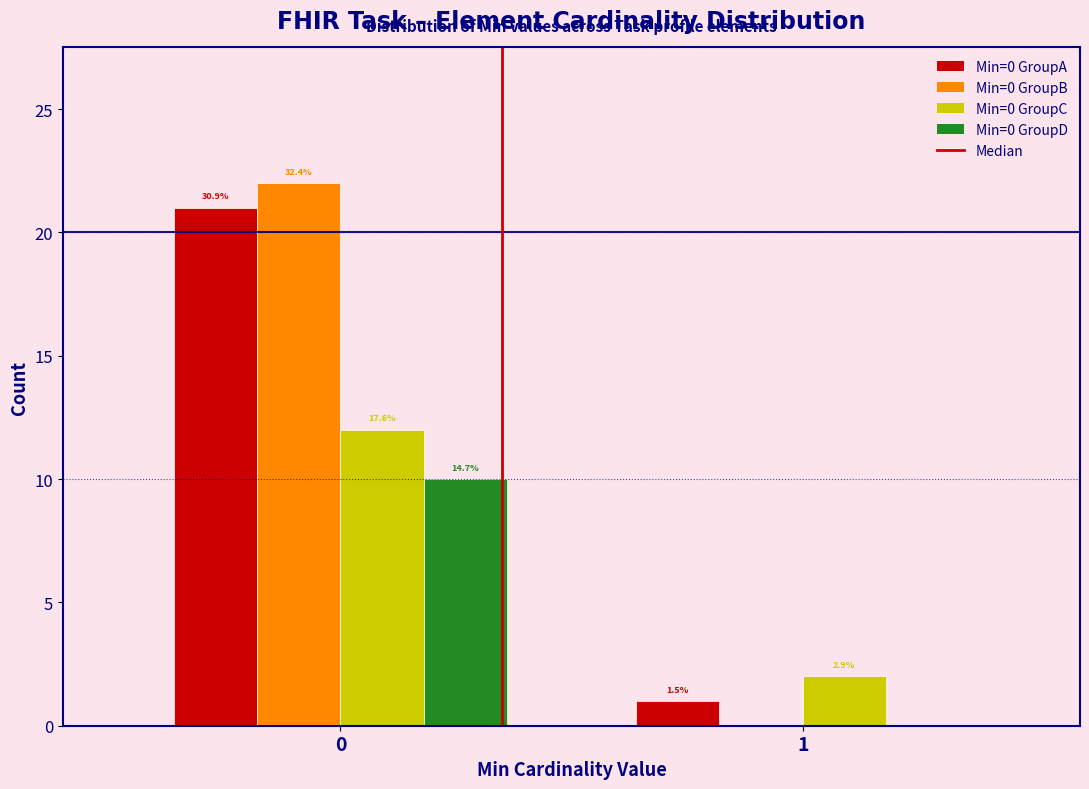

Are the bars horizontal?

No